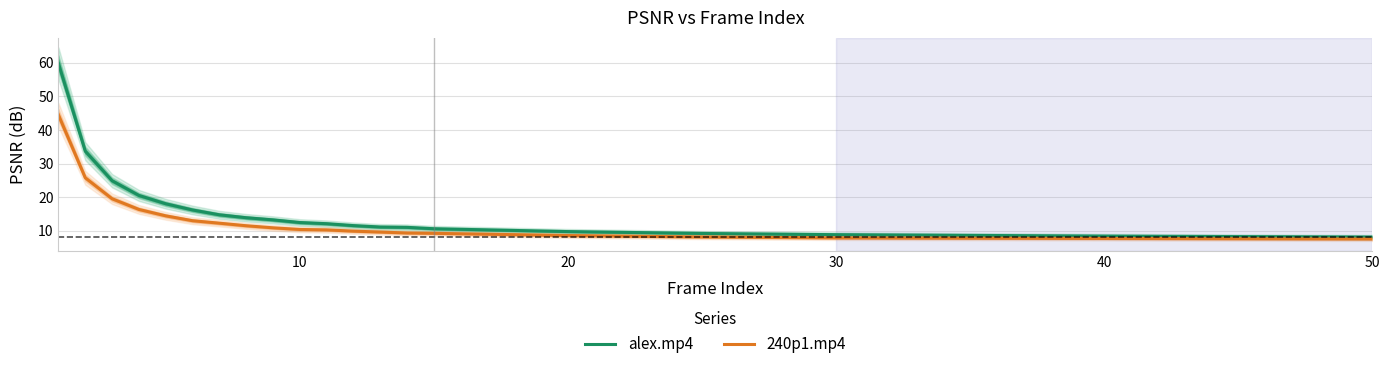

What are all the series names shown in the legend?

alex.mp4, 240p1.mp4